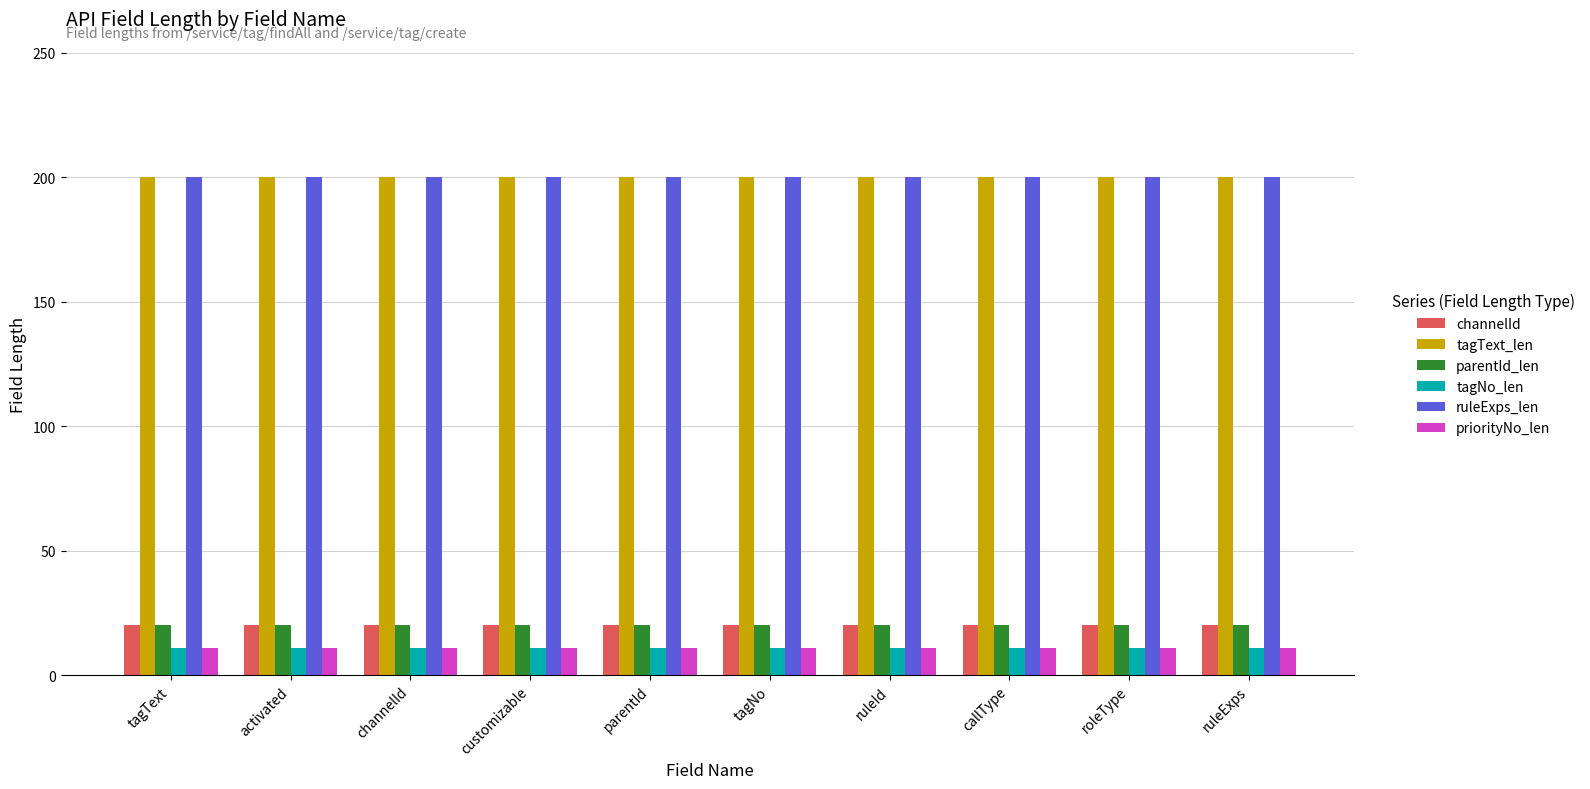

Reading right to left, extract all data points from this chart.

channelId: 20	20	20	20	20	20	20	20	20	20
tagText_len: 200	200	200	200	200	200	200	200	200	200
parentId_len: 20	20	20	20	20	20	20	20	20	20
tagNo_len: 11	11	11	11	11	11	11	11	11	11
ruleExps_len: 200	200	200	200	200	200	200	200	200	200
priorityNo_len: 11	11	11	11	11	11	11	11	11	11